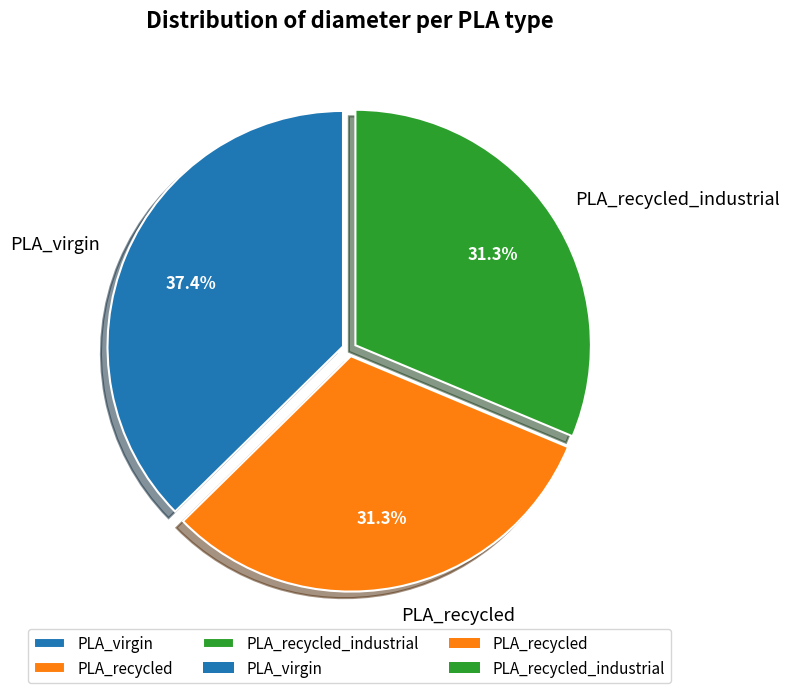

Which category has the biggest portion of the pie?

PLA_virgin